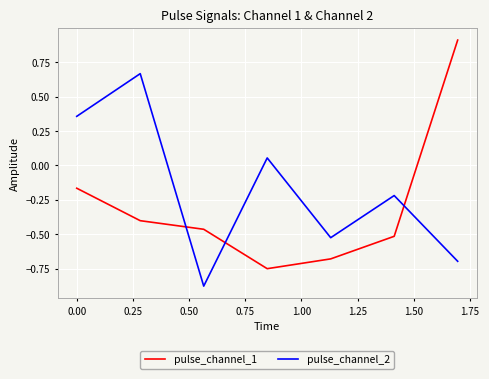

How many times do pulse_channel_1 and pulse_channel_2 cross each other?

3